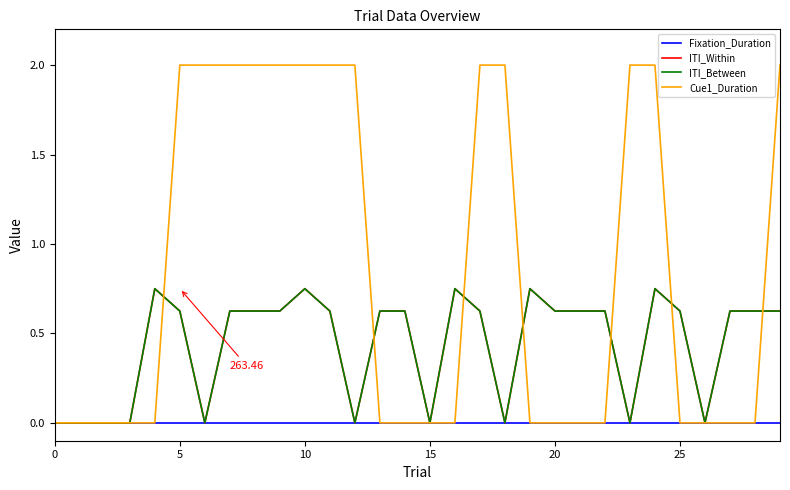

Reading left to right, transcribe all the data shown in this chart.

Fixation_Duration: 0.0	0.0	0.0	0.0	0.0	0.0	0.0	0.0	0.0	0.0	0.0	0.0	0.0	0.0	0.0	0.0	0.0	0.0	0.0	0.0	0.0	0.0	0.0	0.0	0.0	0.0	0.0	0.0	0.0	0.0
ITI_Within: 0.0	0.0	0.0	0.0	0.8	0.6	0.0	0.6	0.6	0.6	0.8	0.6	0.0	0.6	0.6	0.0	0.8	0.6	0.0	0.8	0.6	0.6	0.6	0.0	0.8	0.6	0.0	0.6	0.6	0.6
ITI_Between: 0.0	0.0	0.0	0.0	0.8	0.6	0.0	0.6	0.6	0.6	0.8	0.6	0.0	0.6	0.6	0.0	0.8	0.6	0.0	0.8	0.6	0.6	0.6	0.0	0.8	0.6	0.0	0.6	0.6	0.6
Cue1_Duration: 0.0	0.0	0.0	0.0	0.0	2.0	2.0	2.0	2.0	2.0	2.0	2.0	2.0	0.0	0.0	0.0	0.0	2.0	2.0	0.0	0.0	0.0	0.0	2.0	2.0	0.0	0.0	0.0	0.0	2.0